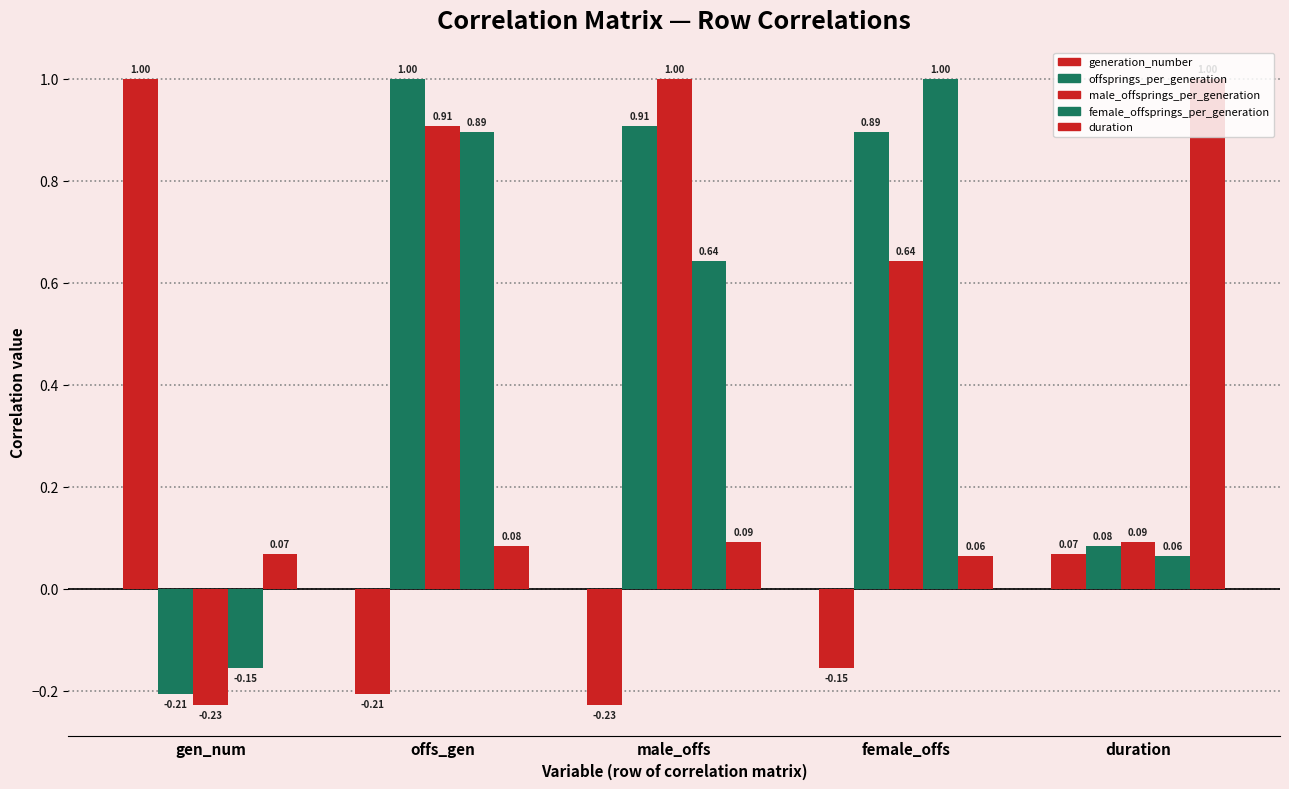

How many data points in generation_number are less than 0?

3